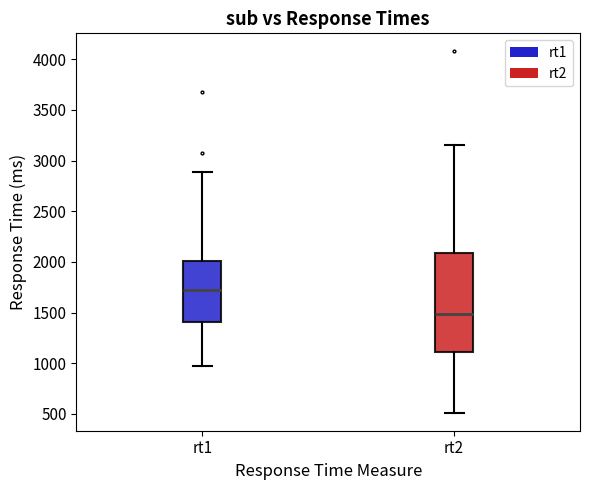

Reading left to right, transcribe this box plot: for each box, give where its median line is, the range the box spans, and where its two whiskers end, as read against the y-axis. The values are not printed on the chart, so give them approximately, as read against the axis.

rt1: median 1700, box 1400 to 2000, whiskers 1000 to 2900
rt2: median 1500, box 1100 to 2100, whiskers 500 to 3150